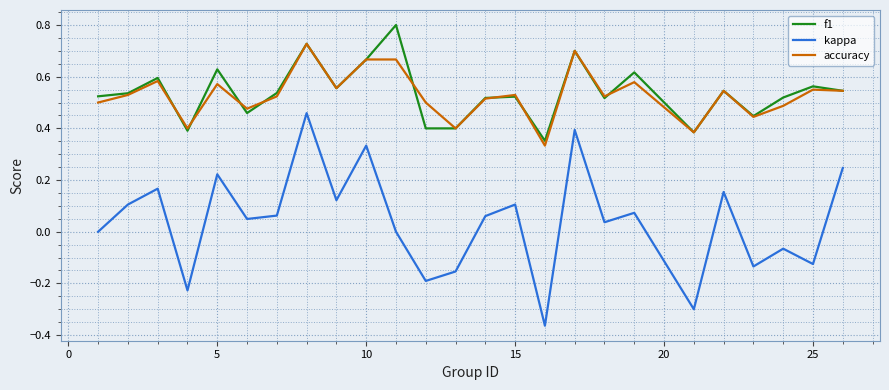

What is the maximum value shown in the chart?

0.8